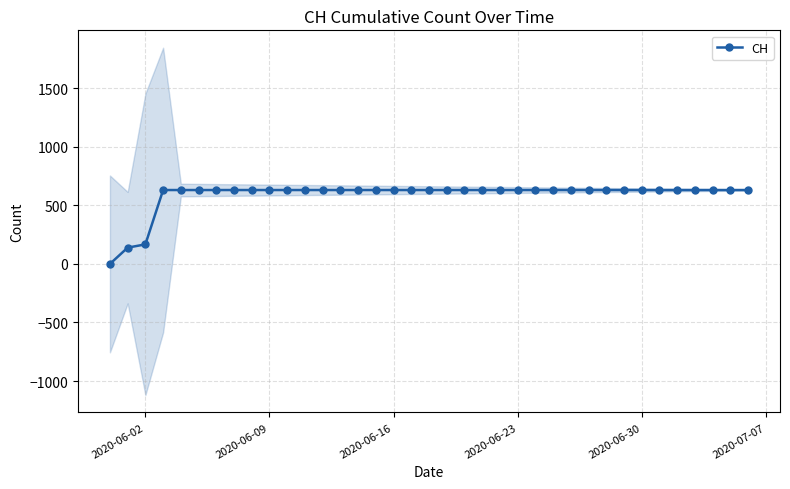

Reading left to right, extract all data points from this chart.

0	139	167	631	631	631	631	631	631	631	631	631	631	631	631	631	631	631	631	631	631	631	631	631	631	631	631	631	631	631	631	631	631	631	631	631	631